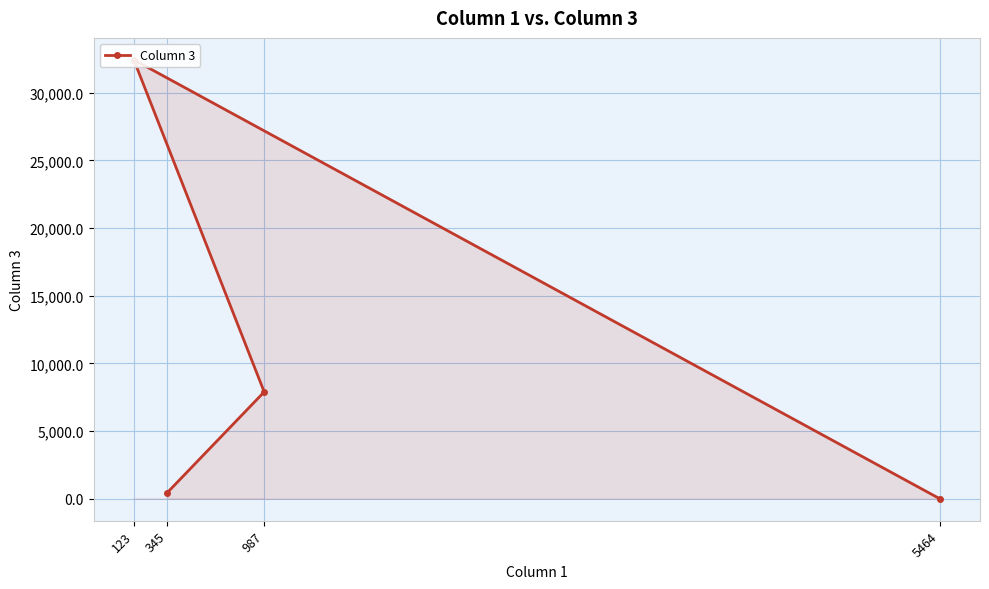

What is the average value?

10197.9